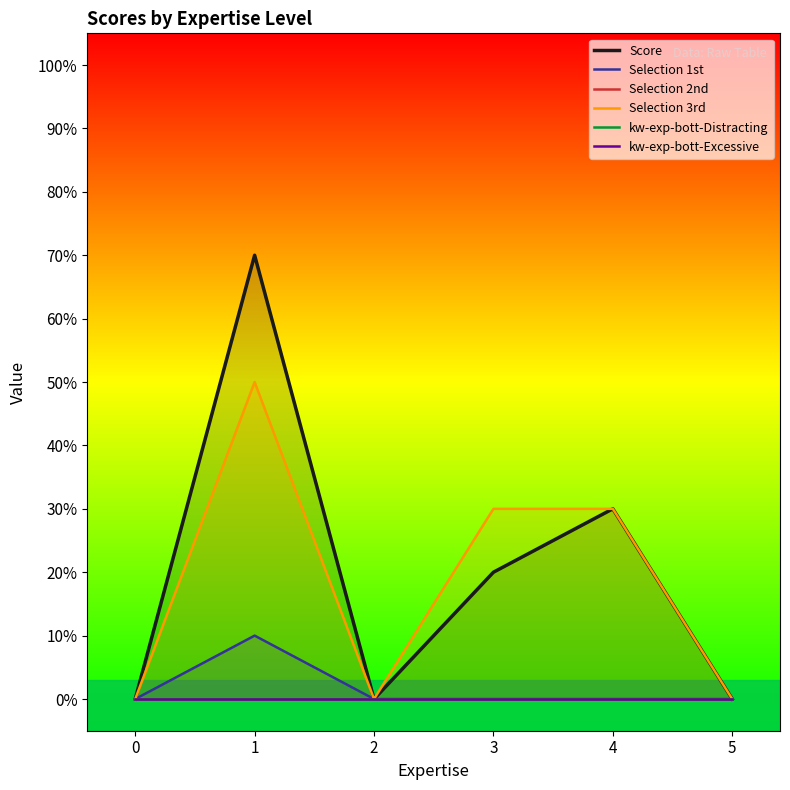

Reading left to right, transcribe all the data shown in this chart.

Score: 0	7	0	2	3	0
Selection 1st: 0	1	0	0	0	0
Selection 2nd: 0	0	0	0	0	0
Selection 3rd: 0	5	0	3	3	0
kw-exp-bott-Distracting: 0	0	0	0	0	0
kw-exp-bott-Excessive: 0	0	0	0	0	0